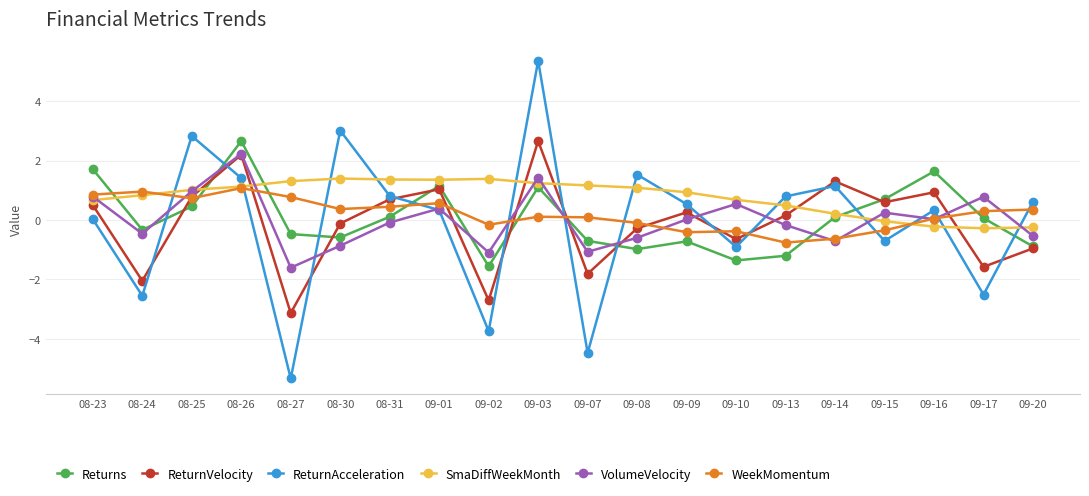

What position from the right is 09-15?

4